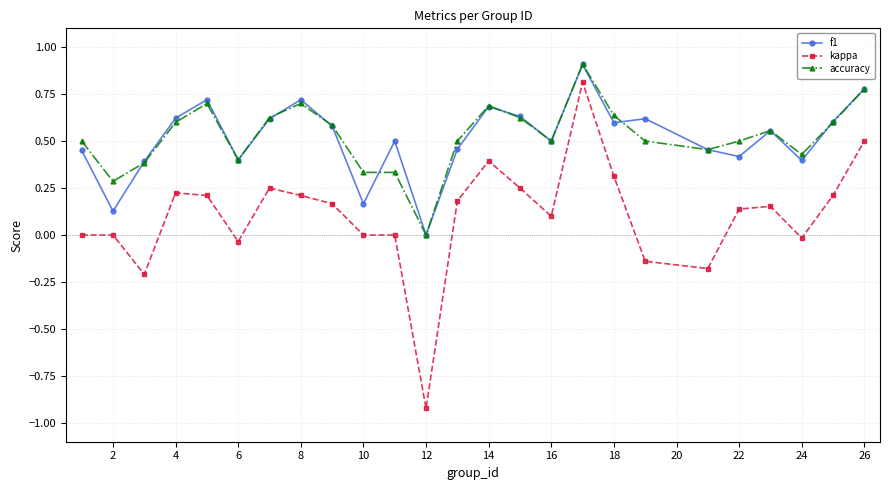

True or false: kappa has more than 0 interior local peaks.

True